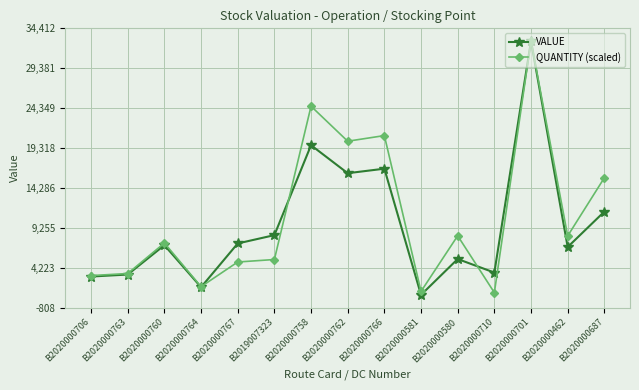

The QUANTITY (scaled) series shows 20884.5 at B2020000766. True or false?

True